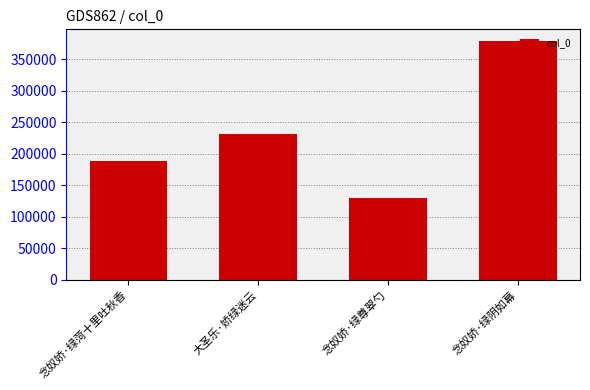

Are the bars horizontal?

No